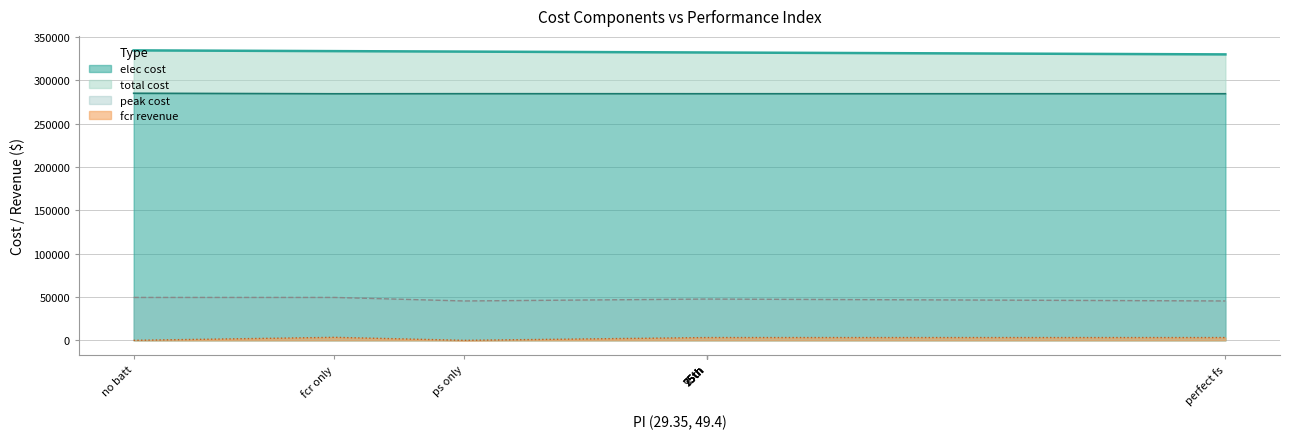

What is the average value of the elec cost series?

284516.0